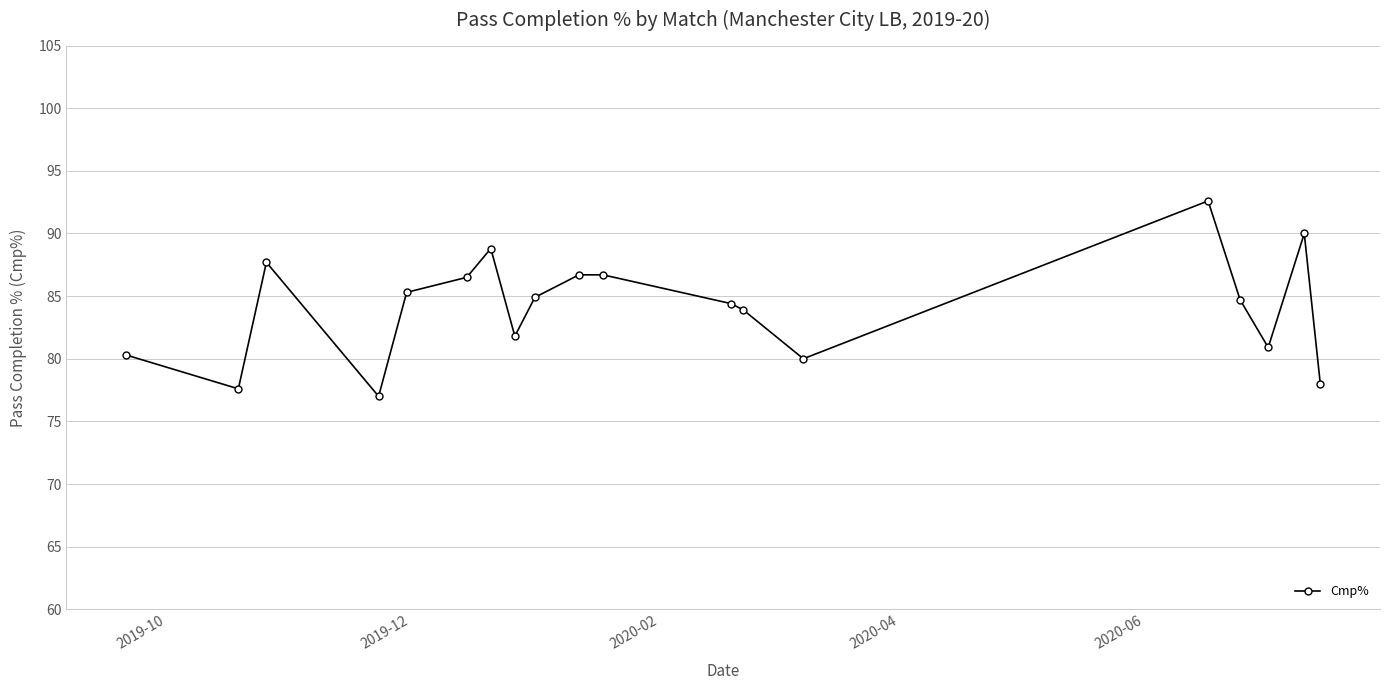

What is the smallest value displayed?

77.0